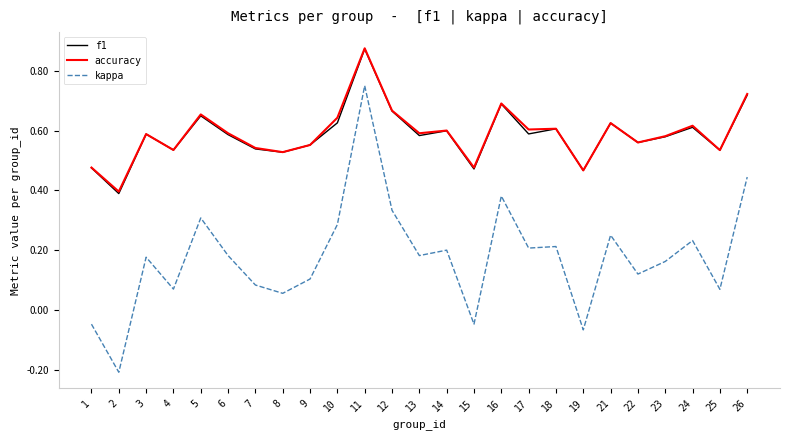

At which category does the chart reach its peak across all series?

11